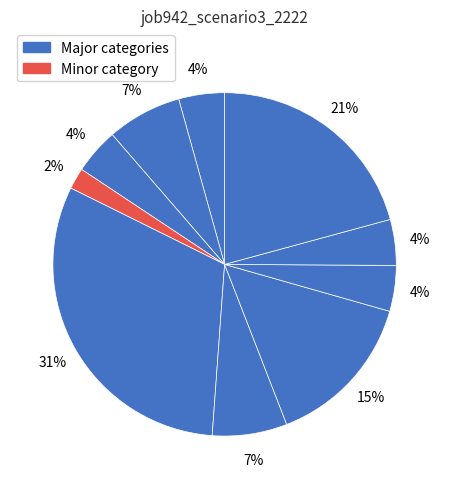

Count the number of slices in the pie.

10